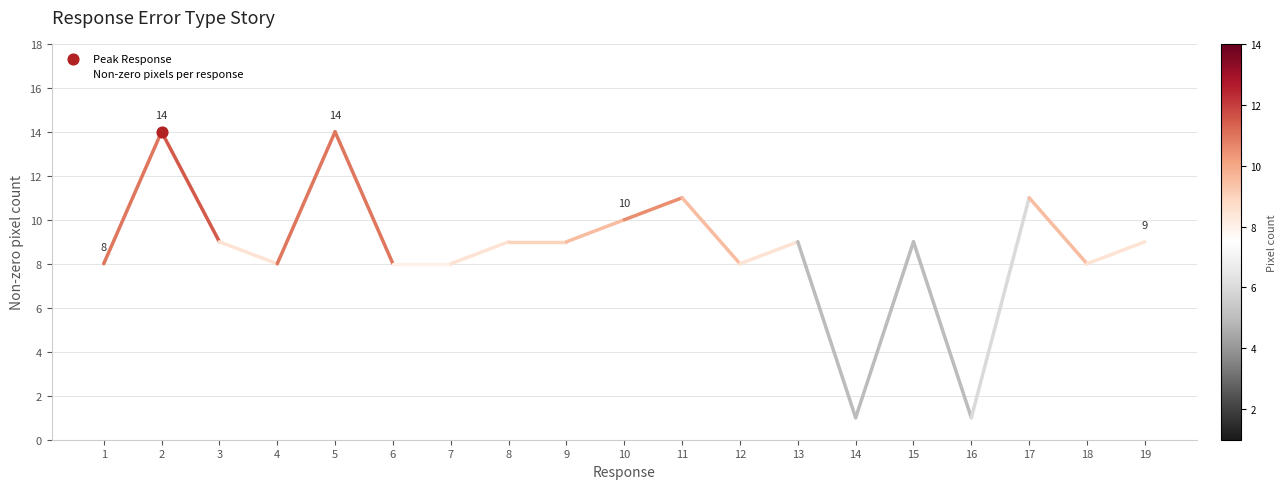

What is the ratio of the value at 15 to the value at 18?

1.1